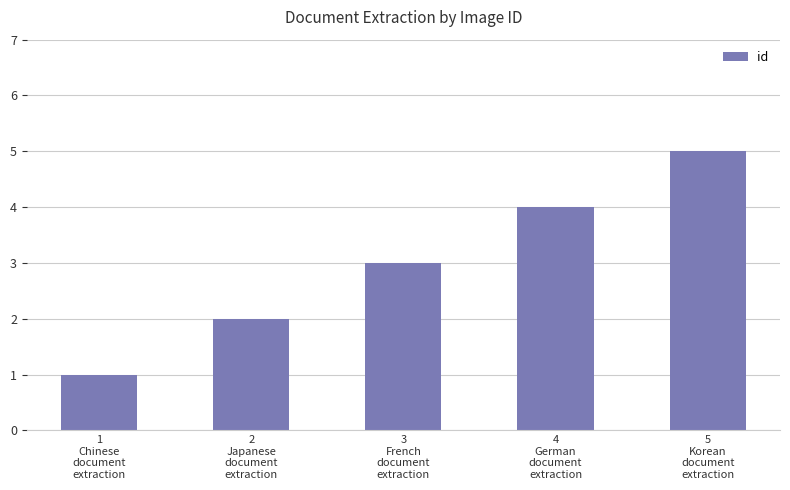

At which category does the chart reach its minimum across all series?

1
Chinese
document
extraction